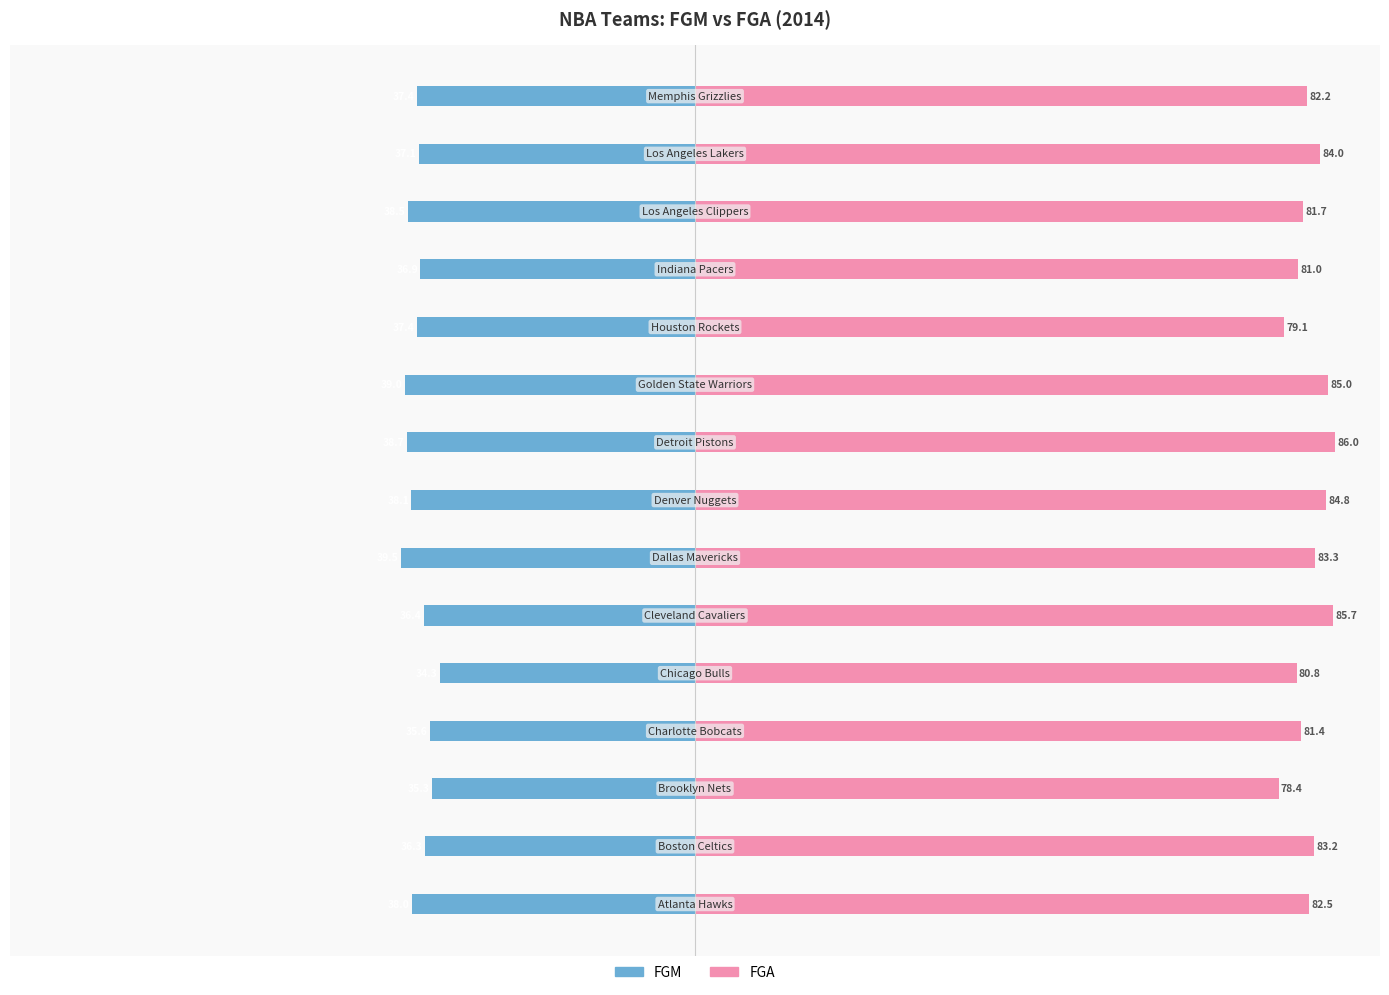

Is it true that FGM equals -52.5 at 7?

False